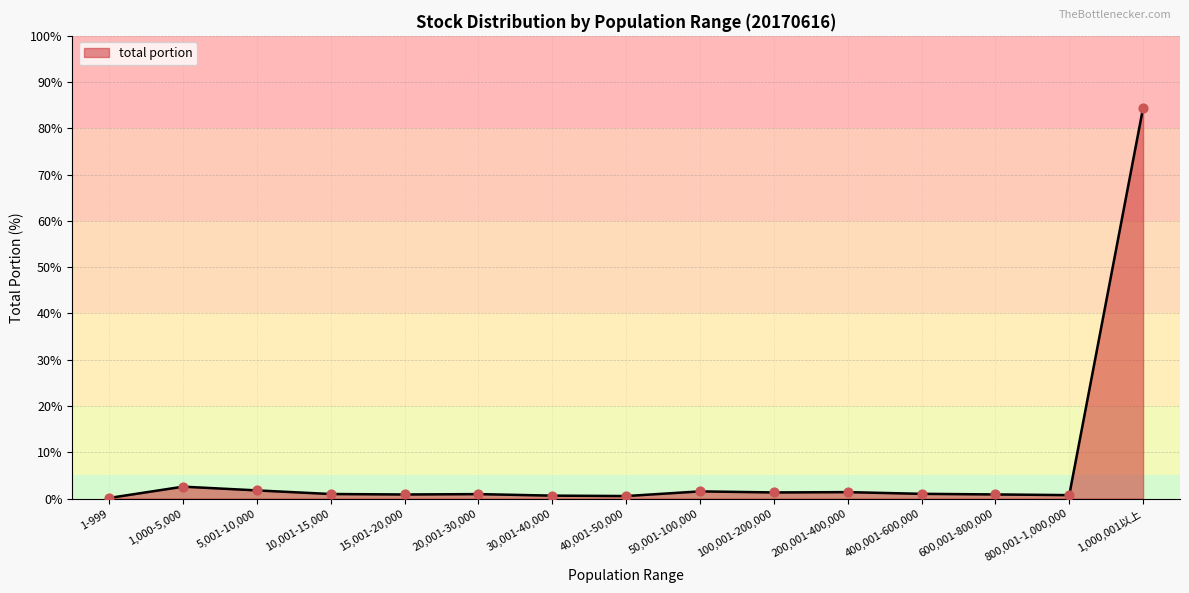

Which category has the highest value across all series?

1,000,001以上